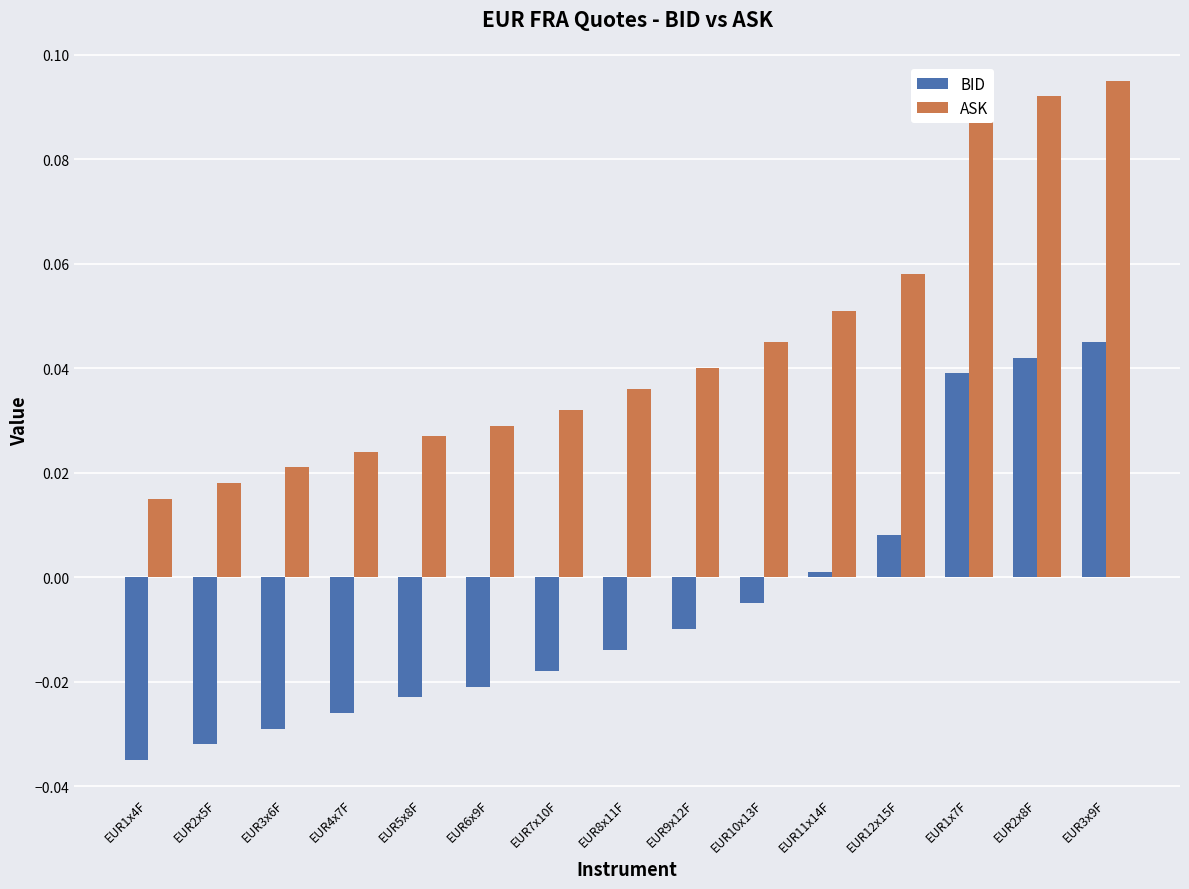

What are all the series names shown in the legend?

BID, ASK